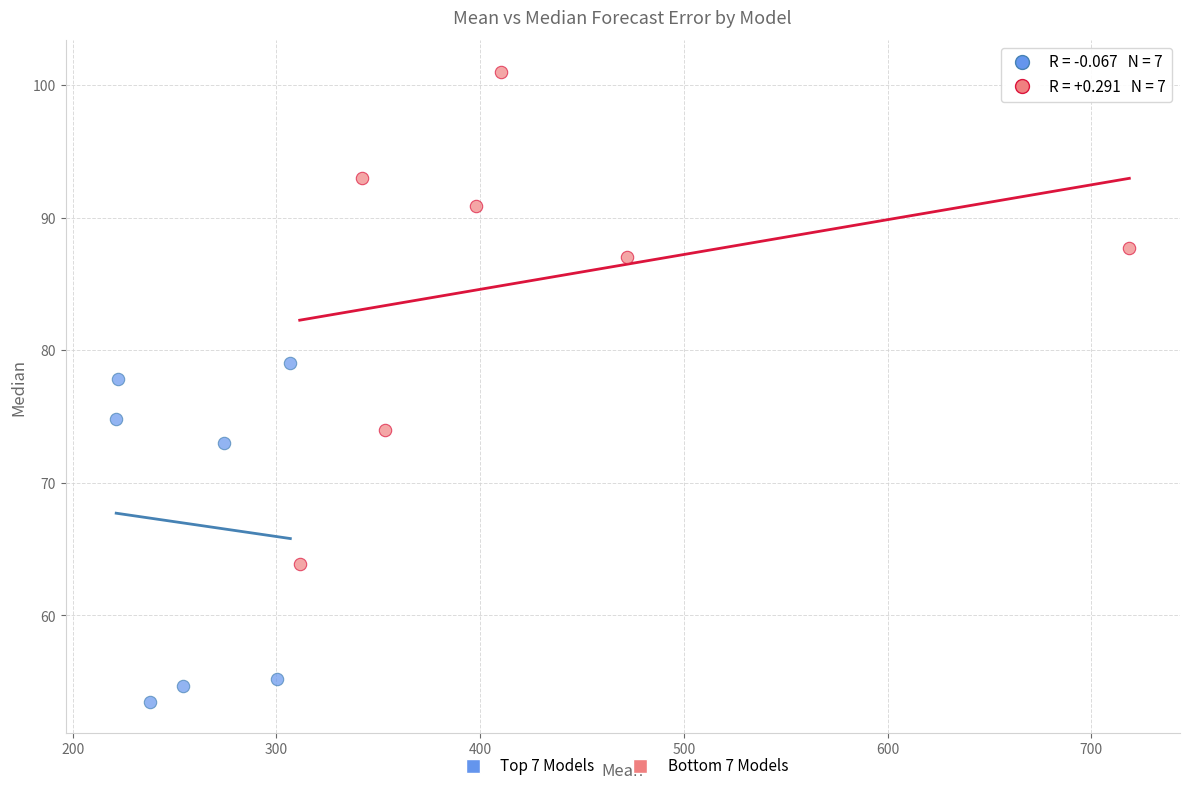

Which series contains the lowest Y value?

Top 7 Models